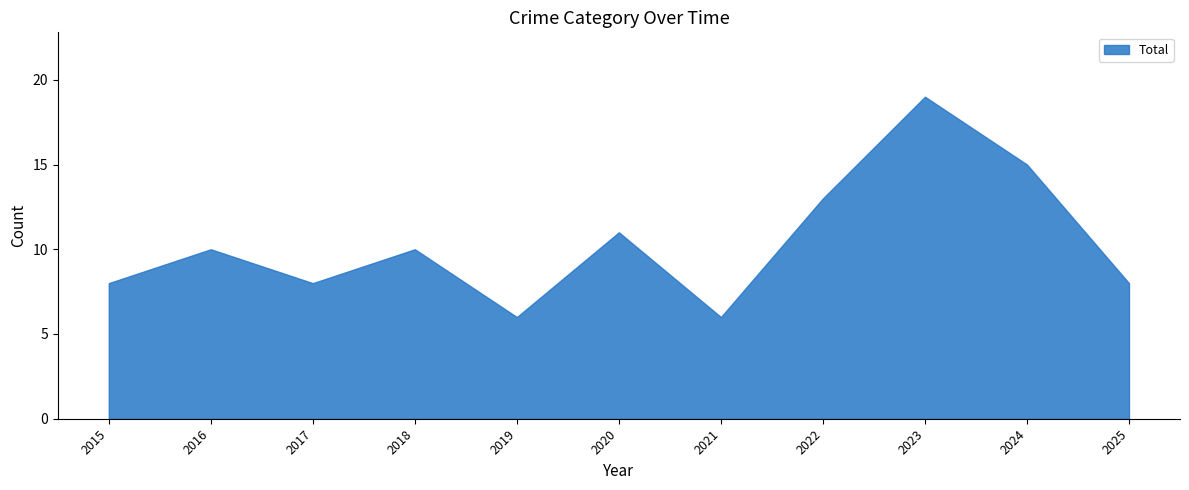

Does the chart display data point markers on the line(s)?

No